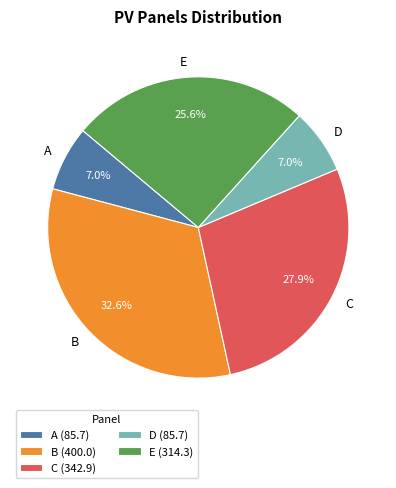

What is the ratio of the value at C to the value at B?

0.9